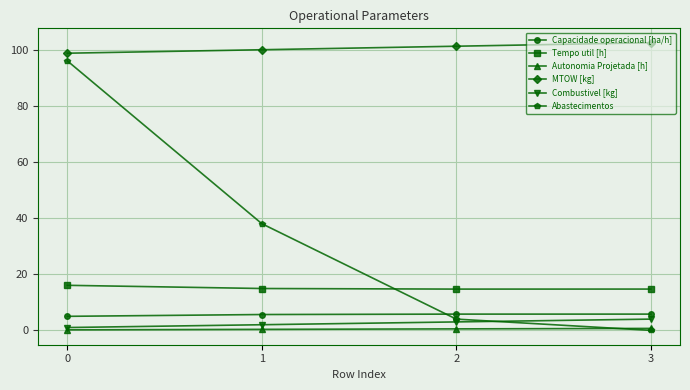

The MTOW [kg] series shows 159.5 at 0. True or false?

False